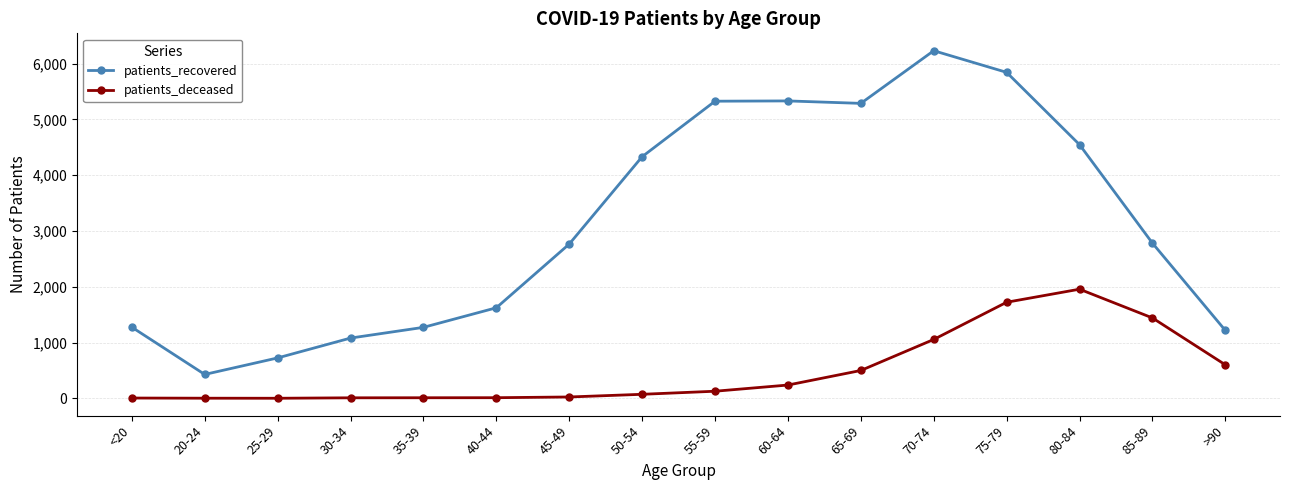

What is the value of the patients_deceased point at the 8th from the left?

73